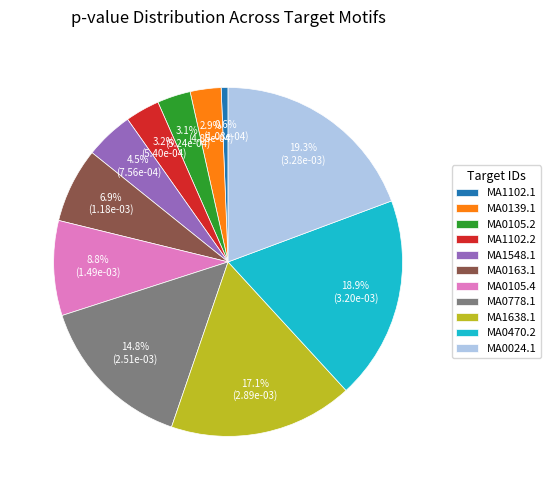

Does MA0470.2 account for over 50% of the chart?

No